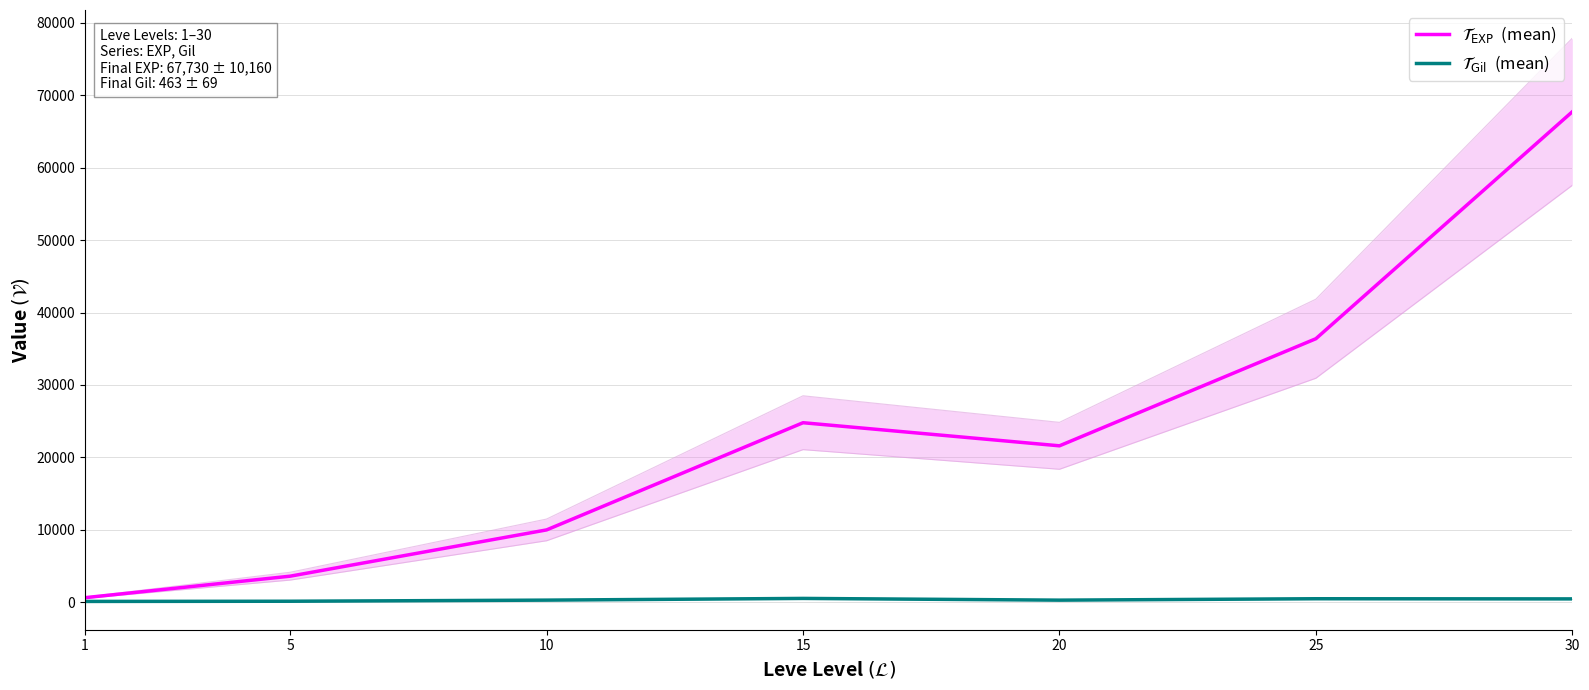

Reading left to right, what are all the values shown in this chart?

$\mathcal{T}_{\mathrm{EXP}}$  (mean): 1=630	5=3600	10=9990	15=24790	20=21600	25=36390	30=67730
$\mathcal{T}_{\mathrm{Gil}}$  (mean): 1=113	5=139	10=293	15=529	20=290	25=485	30=463